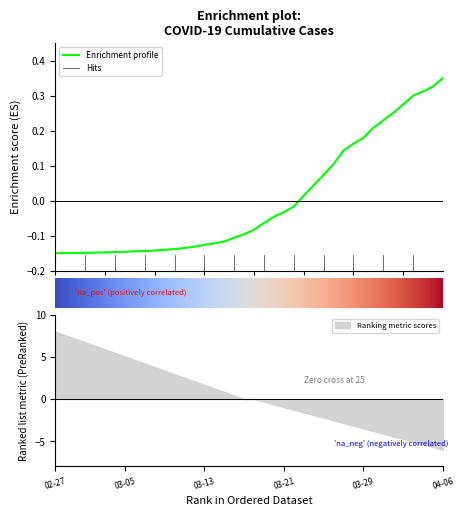

What is the maximum value for Ranking metric scores?

8.0